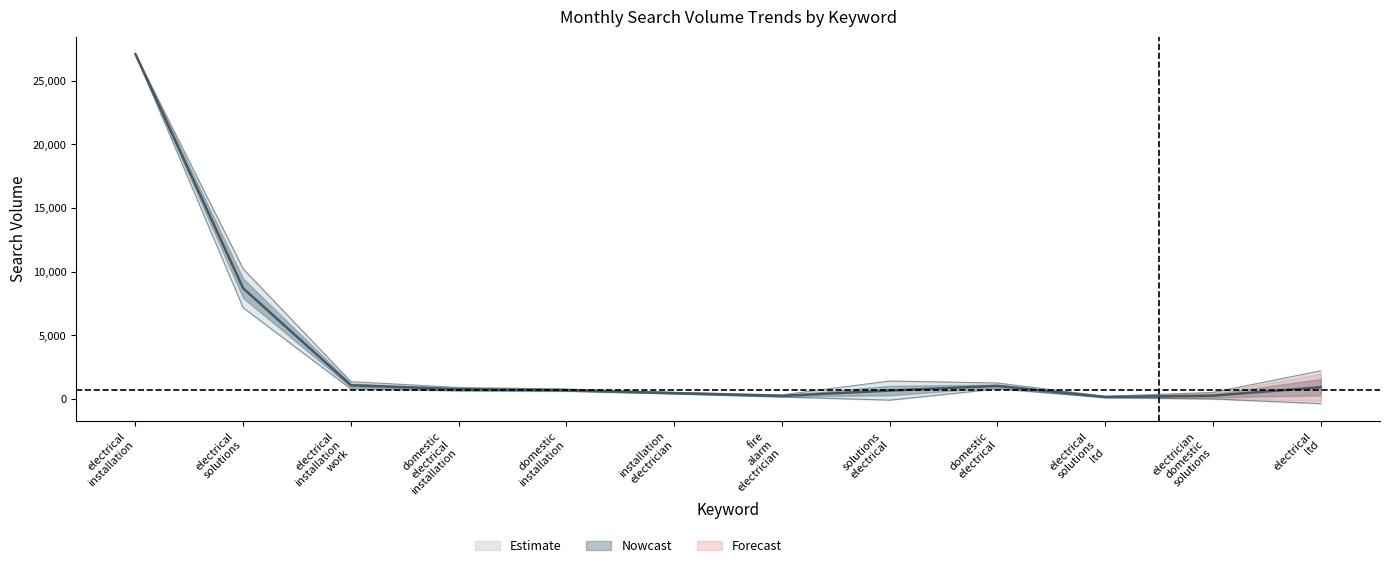

What is the spread (max minus min) of values at electrical installation work?

580.5